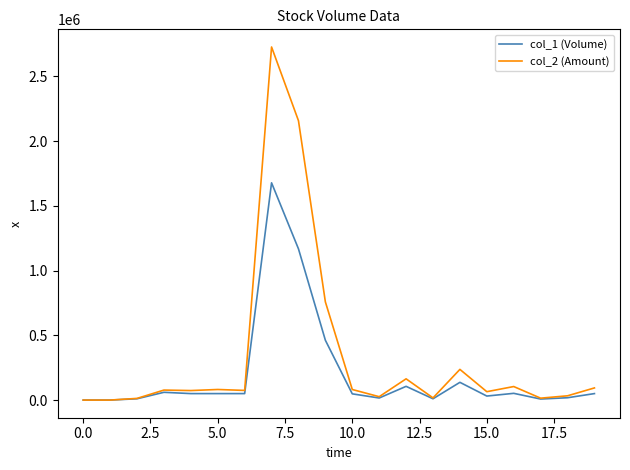

Which series has the largest total across all categories?

col_2 (Amount)